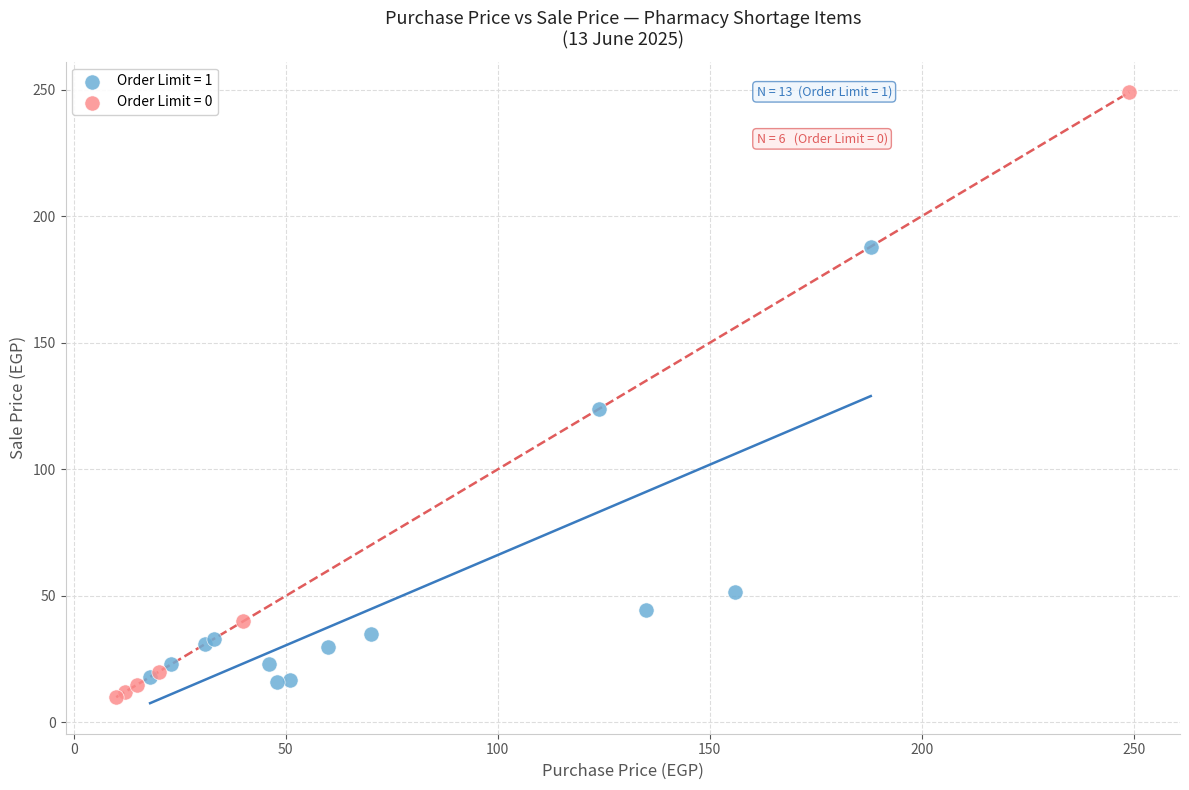

Which series reaches the maximum Y coordinate?

Order Limit = 0